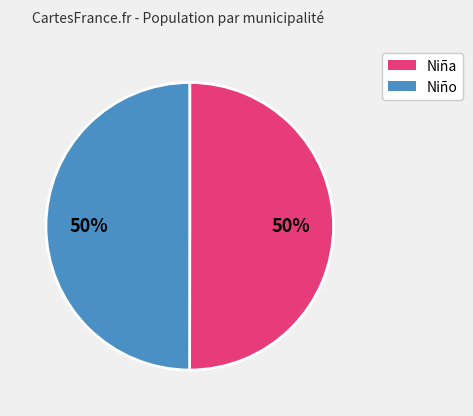

How many segments does this pie chart have?

2